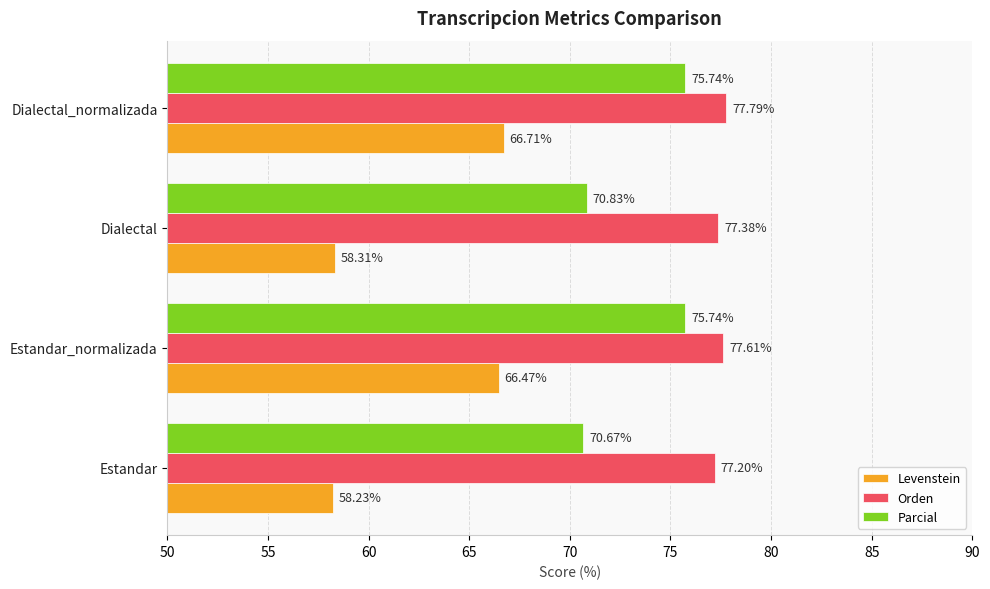

What is the lowest value of the Levenstein series?

58.2